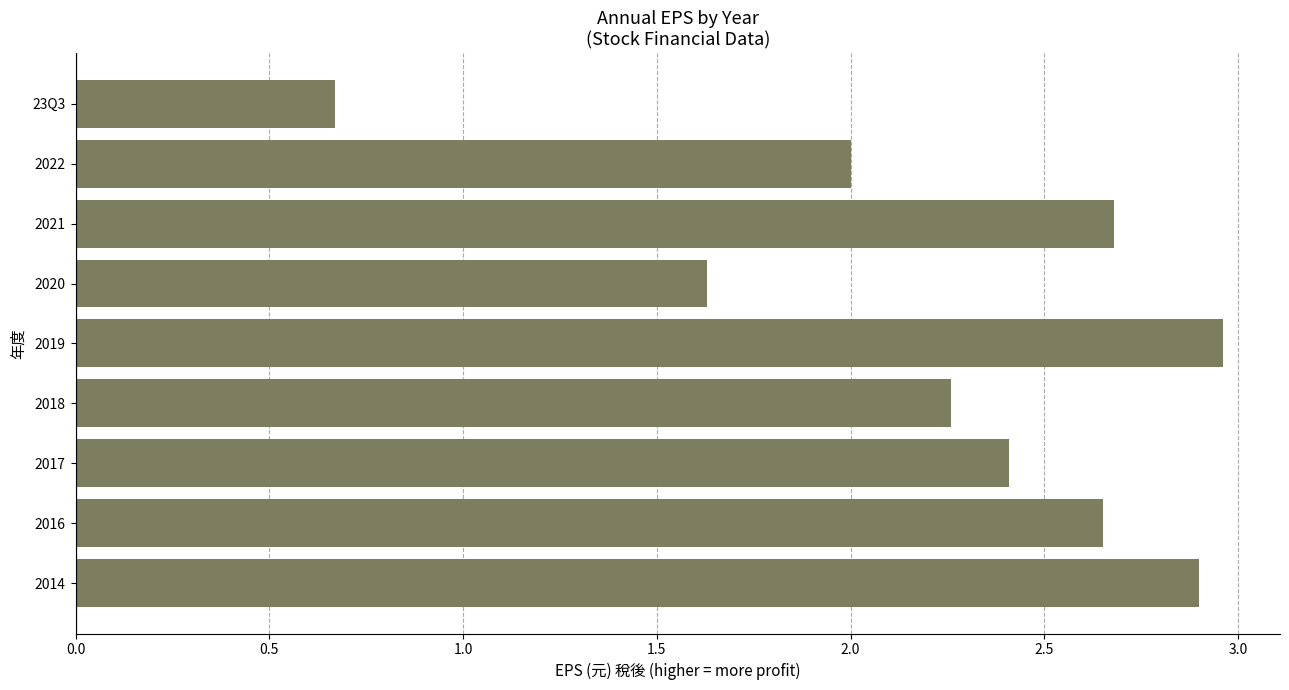

What is the sum of all values?

20.2